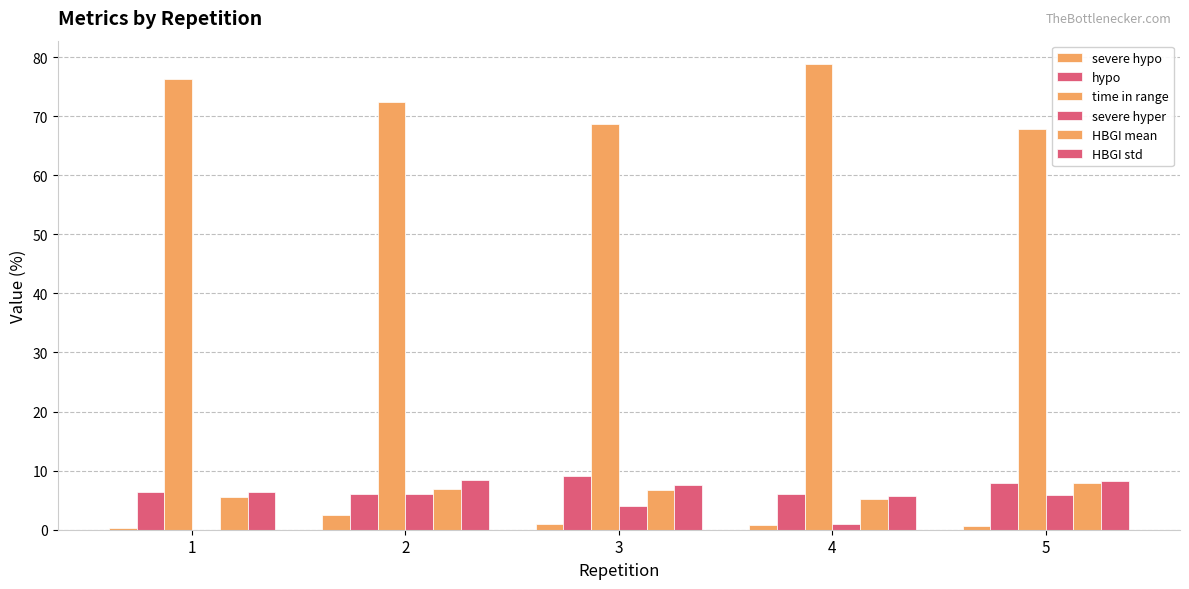

Rank the categories by HBGI mean value from highest to lowest.

5, 2, 3, 1, 4